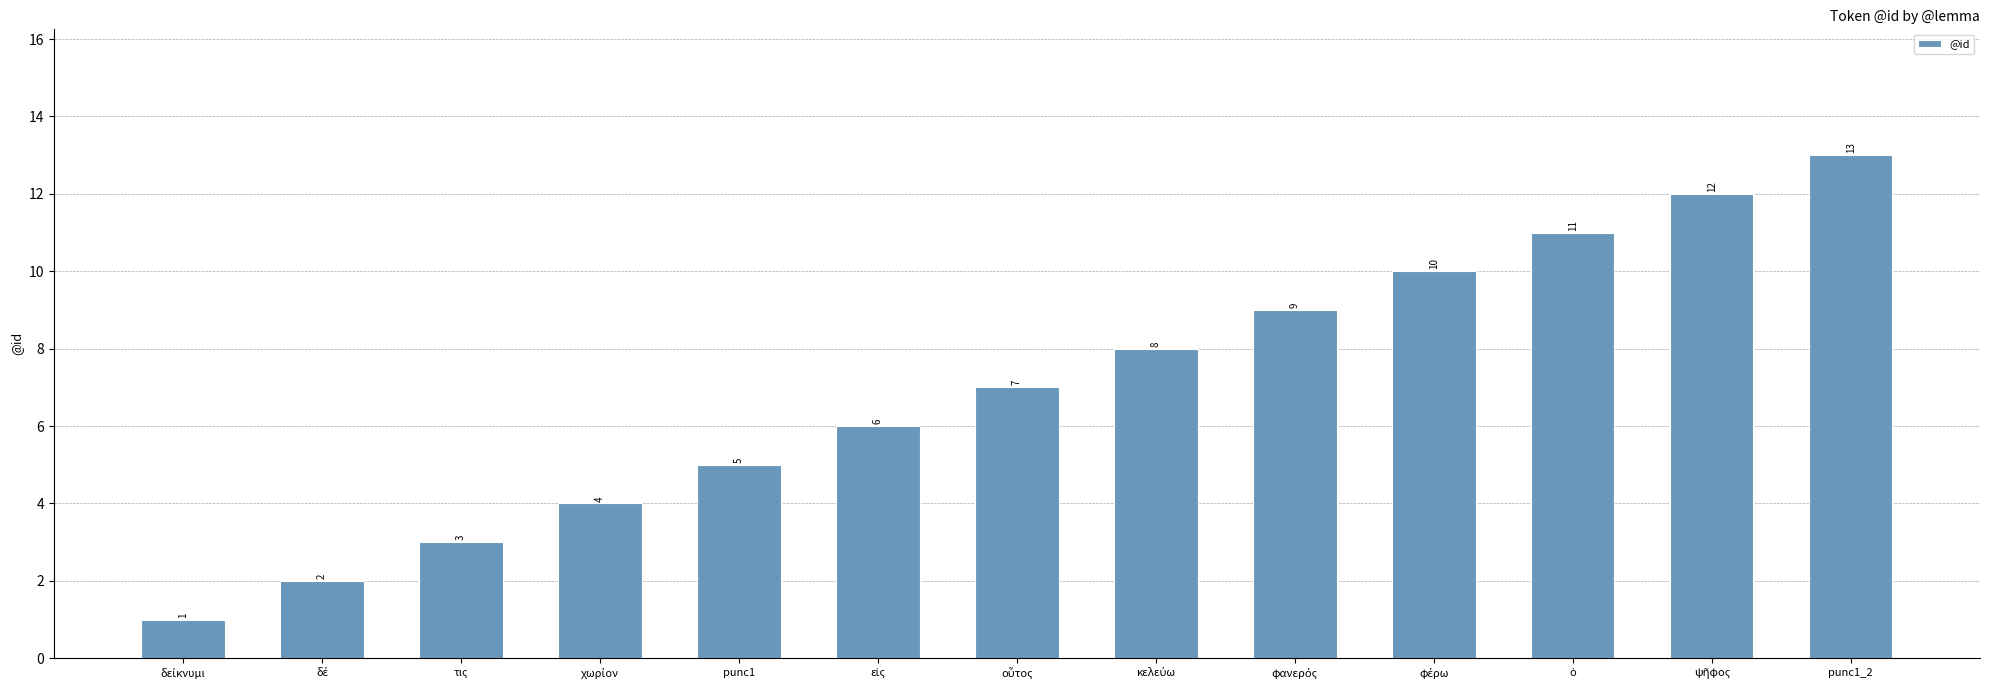

What is the change in value from punc1 to punc1_2?

+8